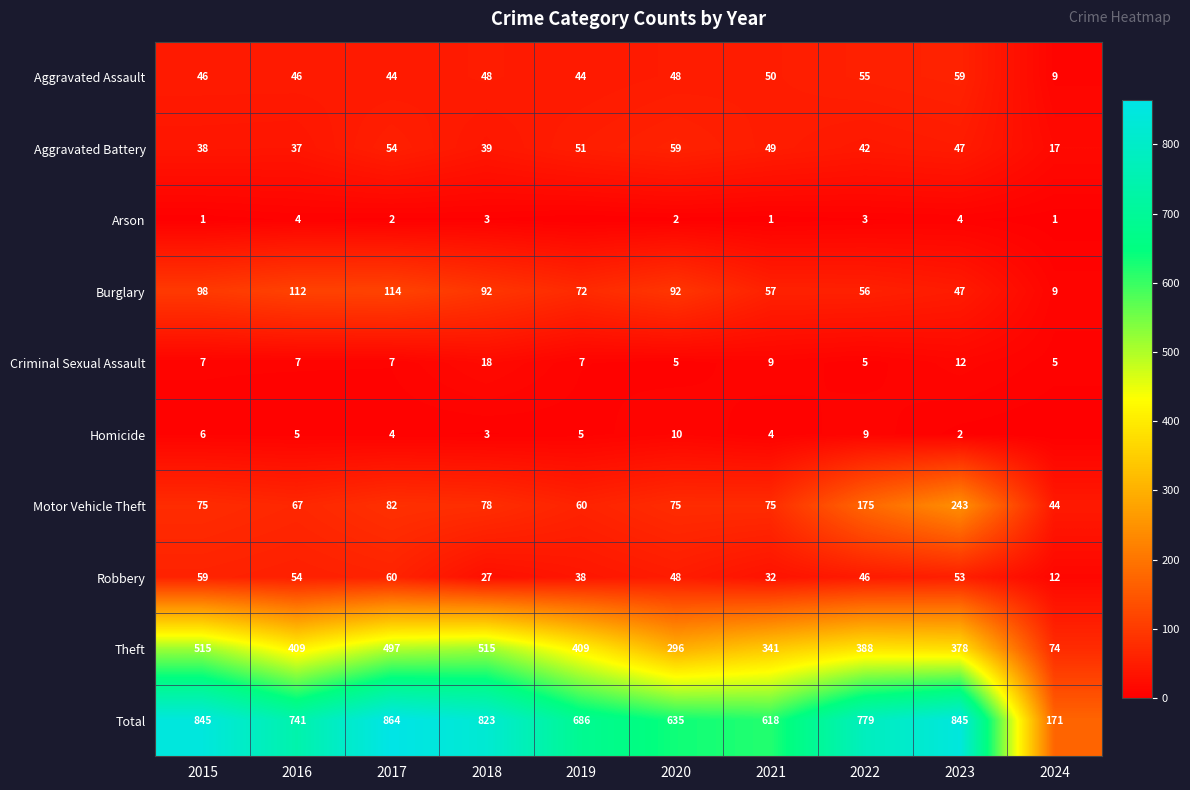

What is the sum of all Criminal Sexual Assault values?

82